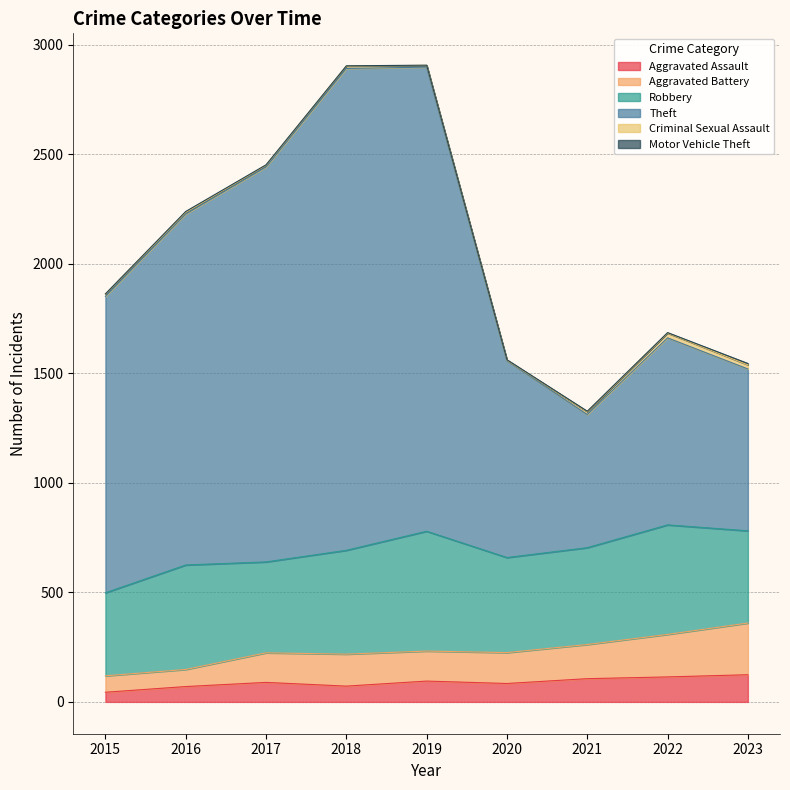

Is the value of Theft at 2023 greater than the value of Aggravated Battery at 2017?

Yes